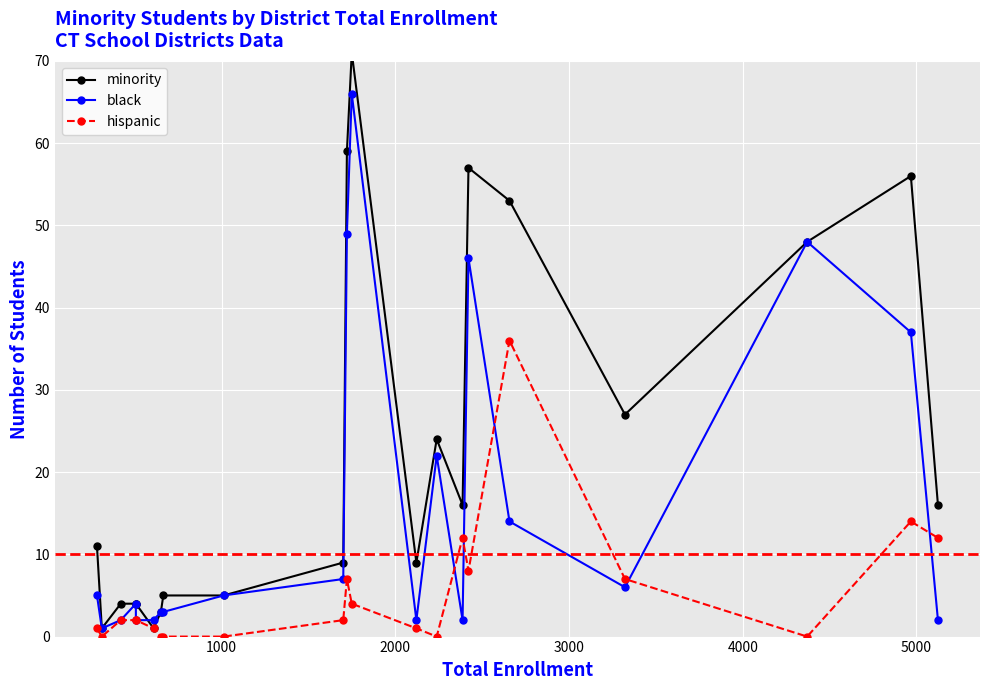

What position from the left is 3000?

4